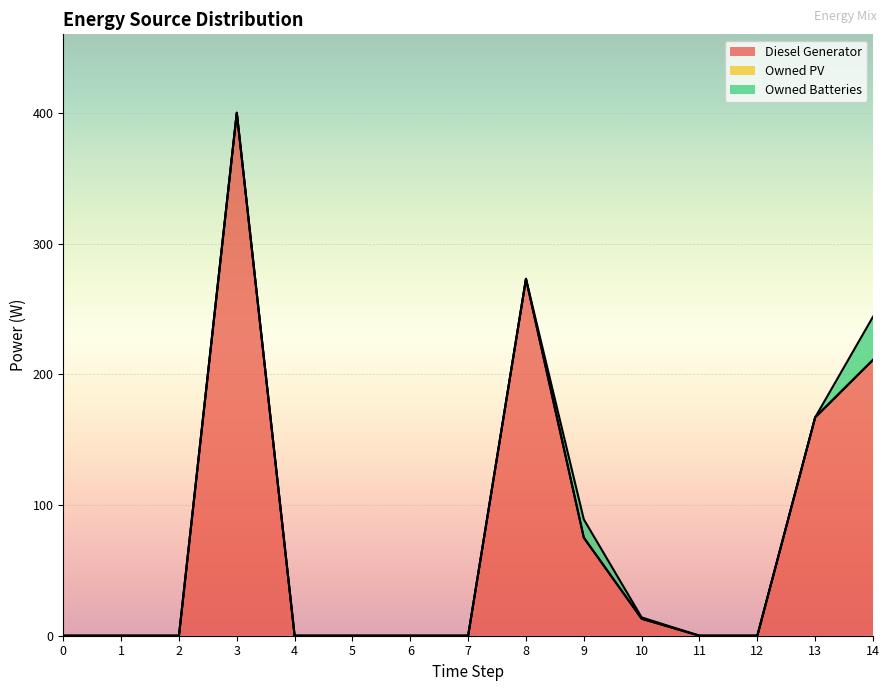

What is the value of the Owned Batteries point at the 11th from the left?

1